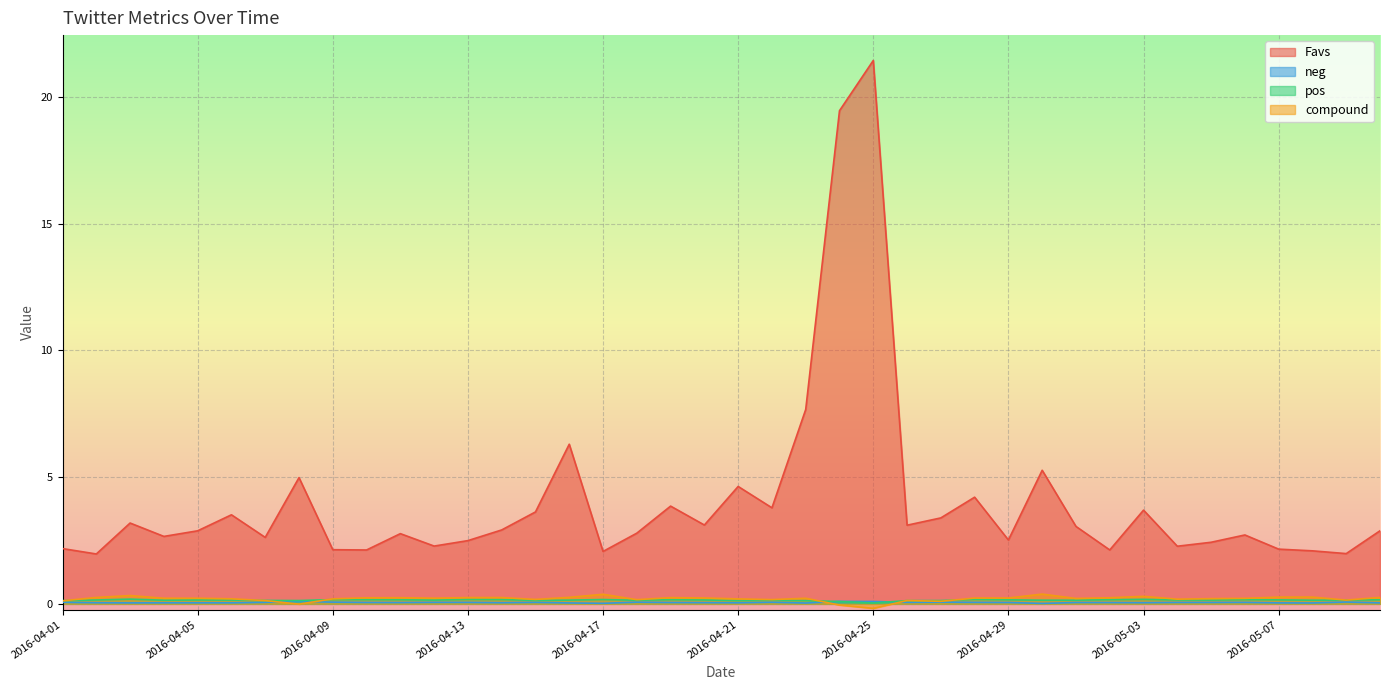

What is the sum of all Favs values?

161.3